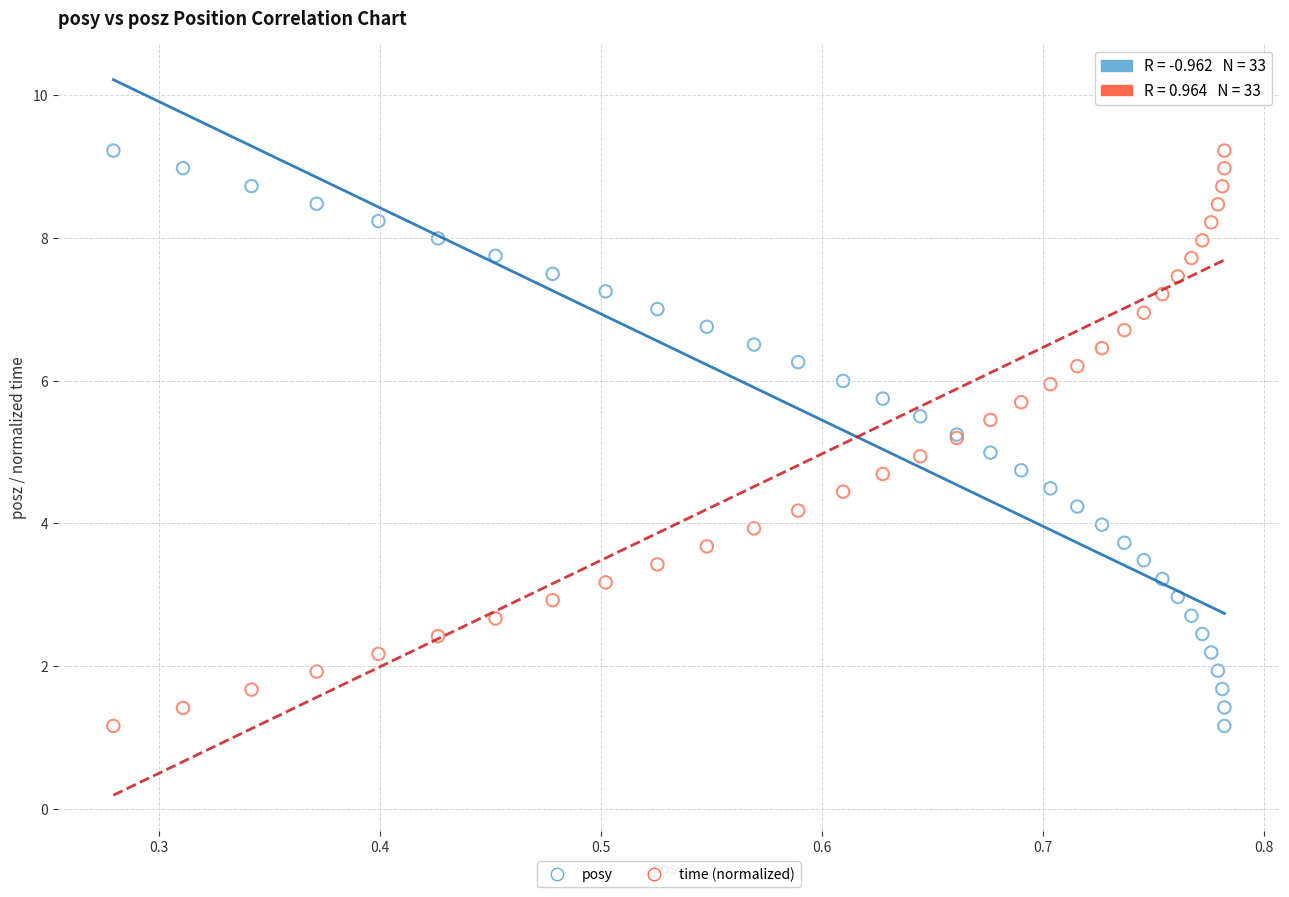

What are all the series names shown in the legend?

posy, time (normalized)